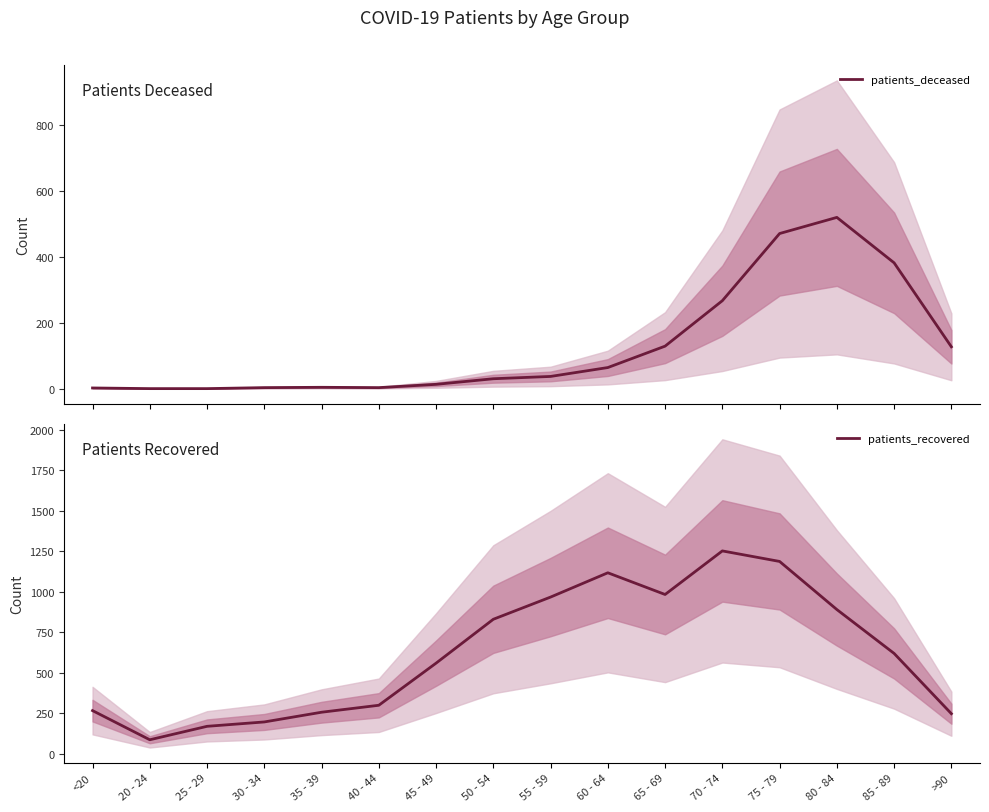

Rank the series by their maximum value, from highest to lowest.

patients_recovered, patients_deceased